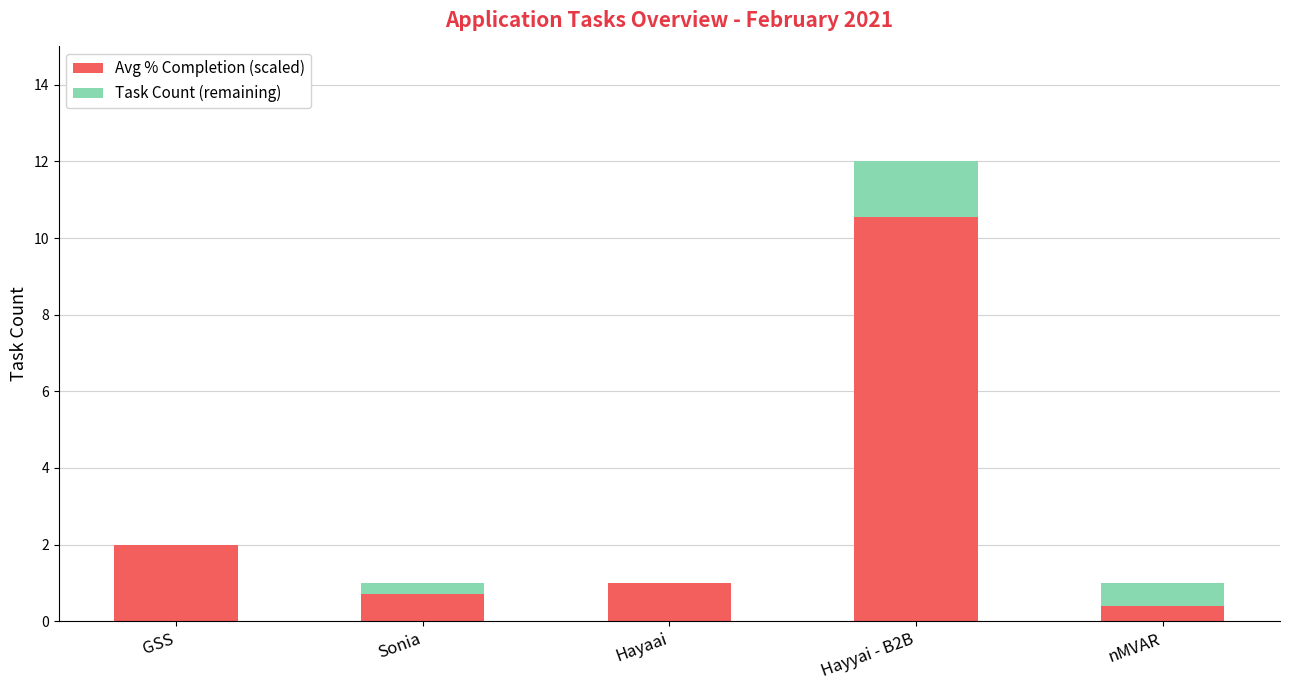

Is it true that Avg % Completion (scaled) equals 2.8 at GSS?

False